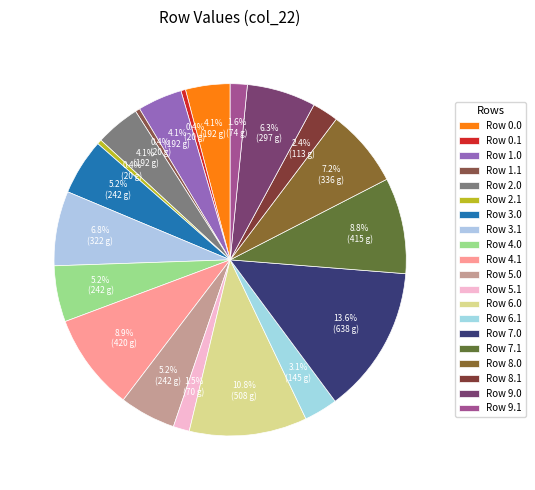

How many segments does this pie chart have?

20